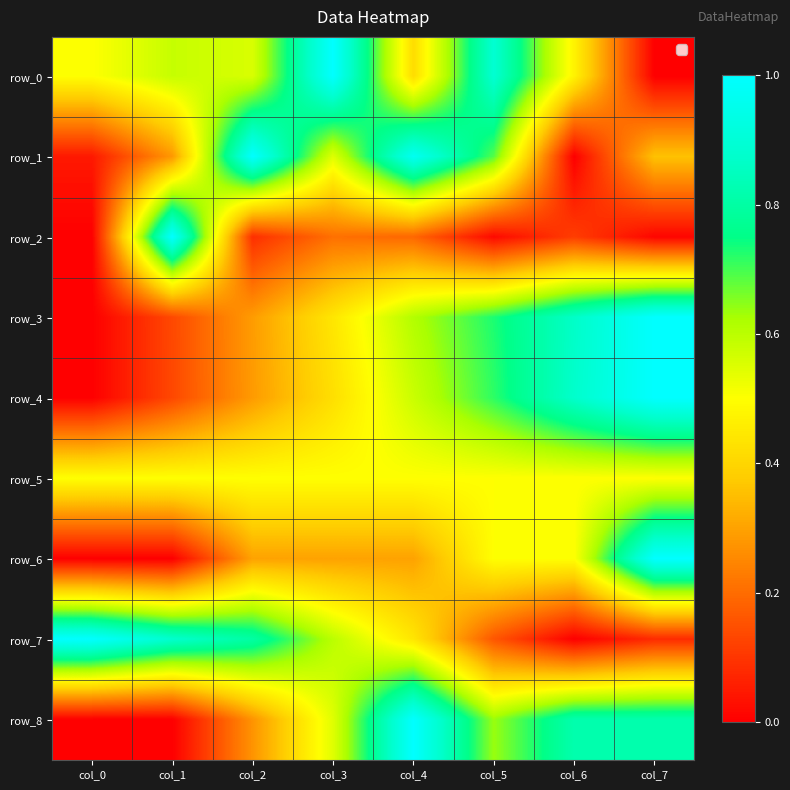

At which label does row_0 reach its minimum?

col_7